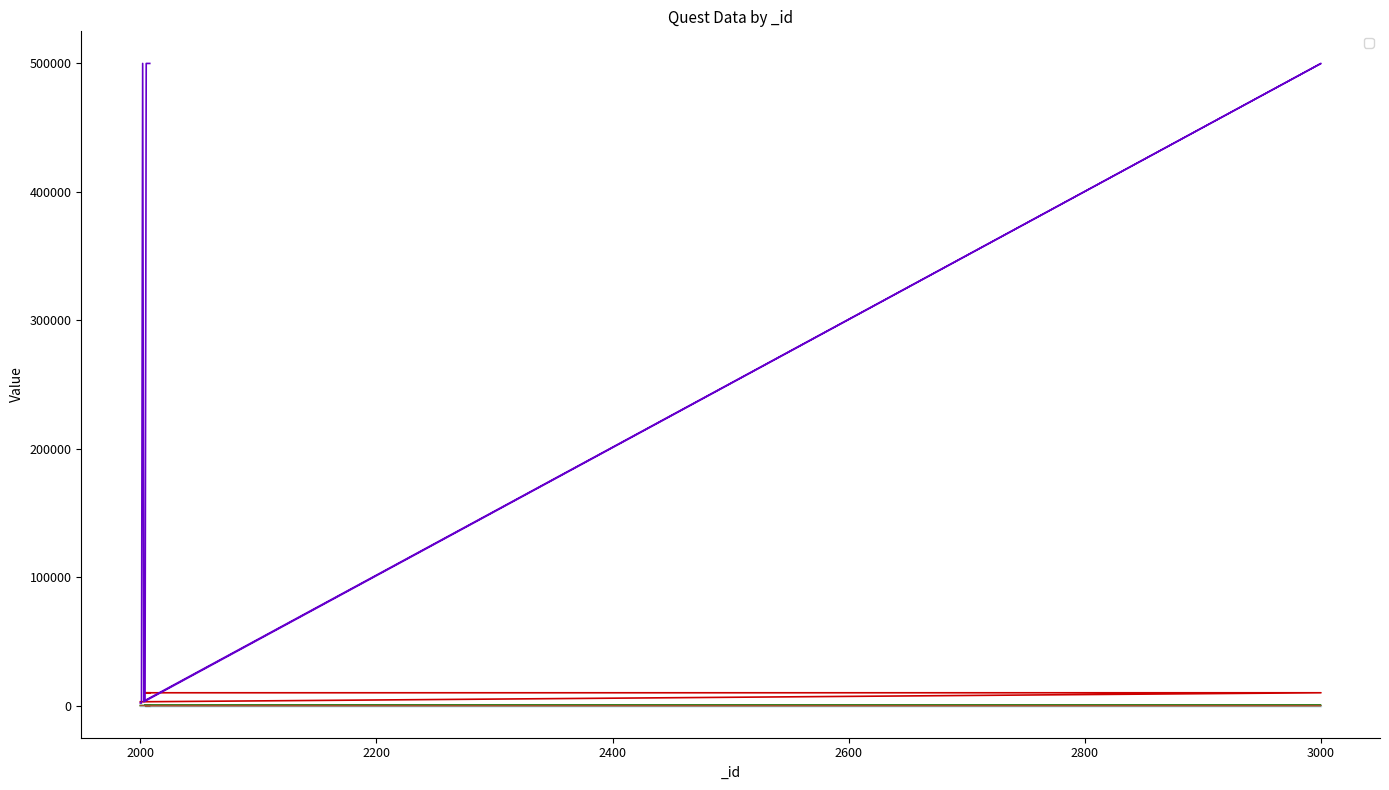

Count the _gold values in the range 3000 to 10000.

10